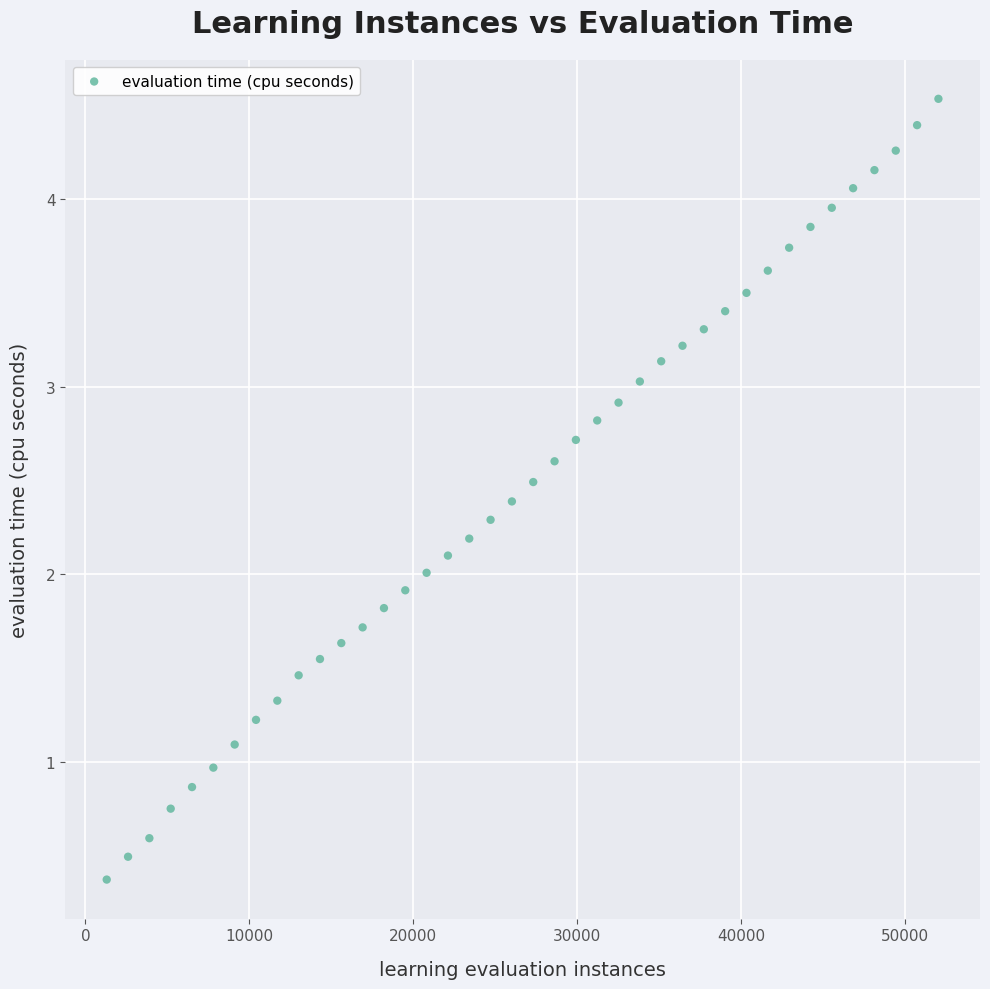

What is the range of Y values (max minus min)?

4.2